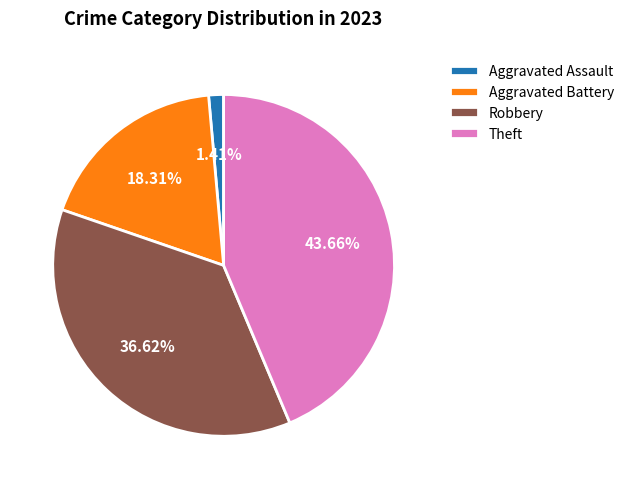

Which category has the biggest portion of the pie?

Theft